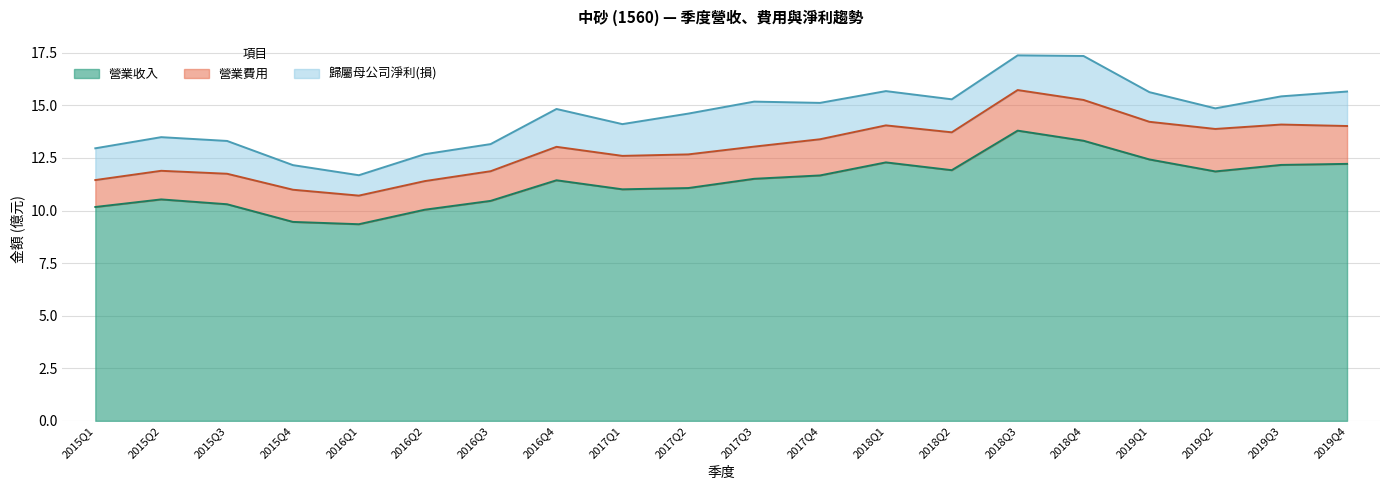

How many values in the 歸屬母公司淨利(損) series are below 1?

2